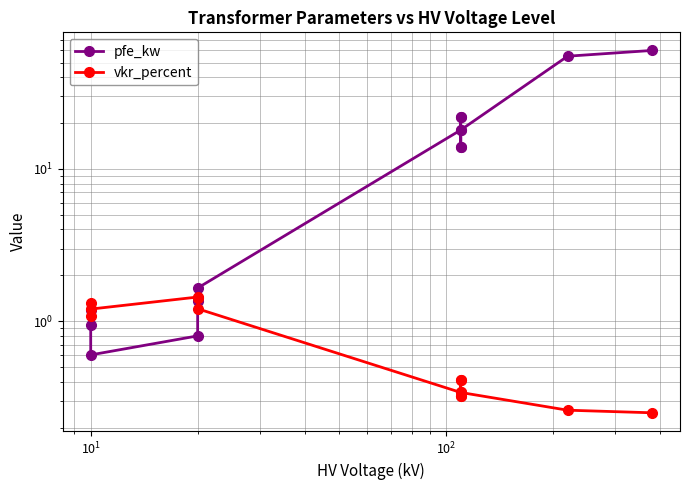

List the series in order of their overall mean, highest first.

pfe_kw, vkr_percent